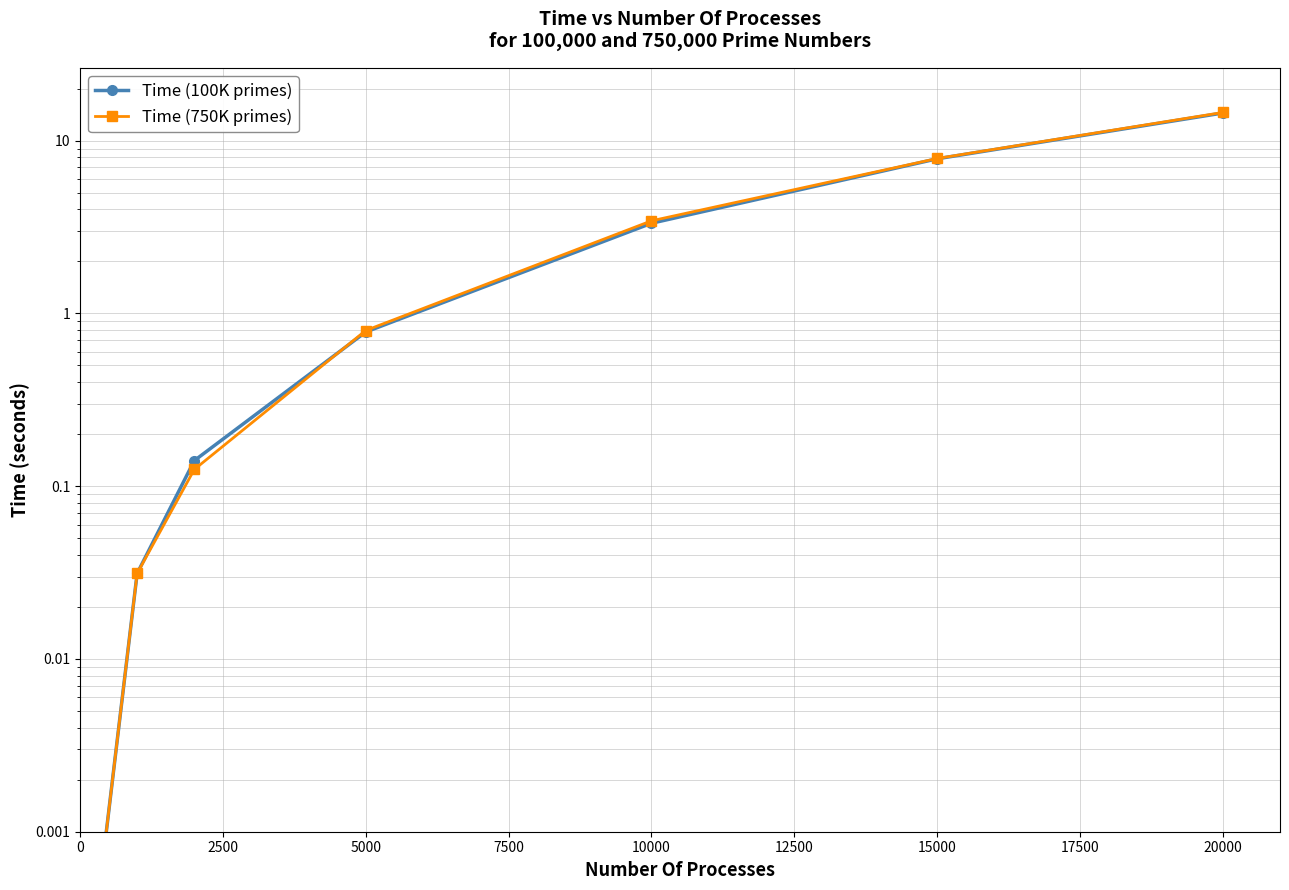

How many series are shown in this chart?

2